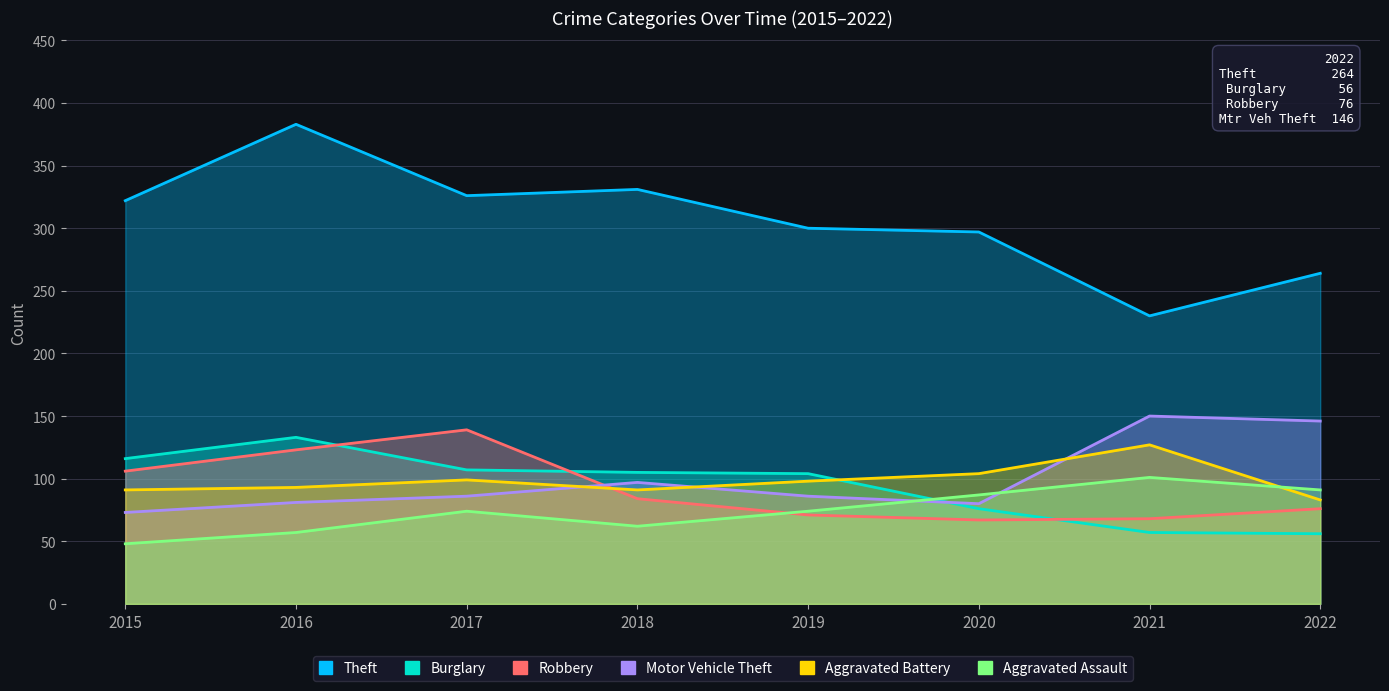

Between 2019 and 2018, which is larger?

2018